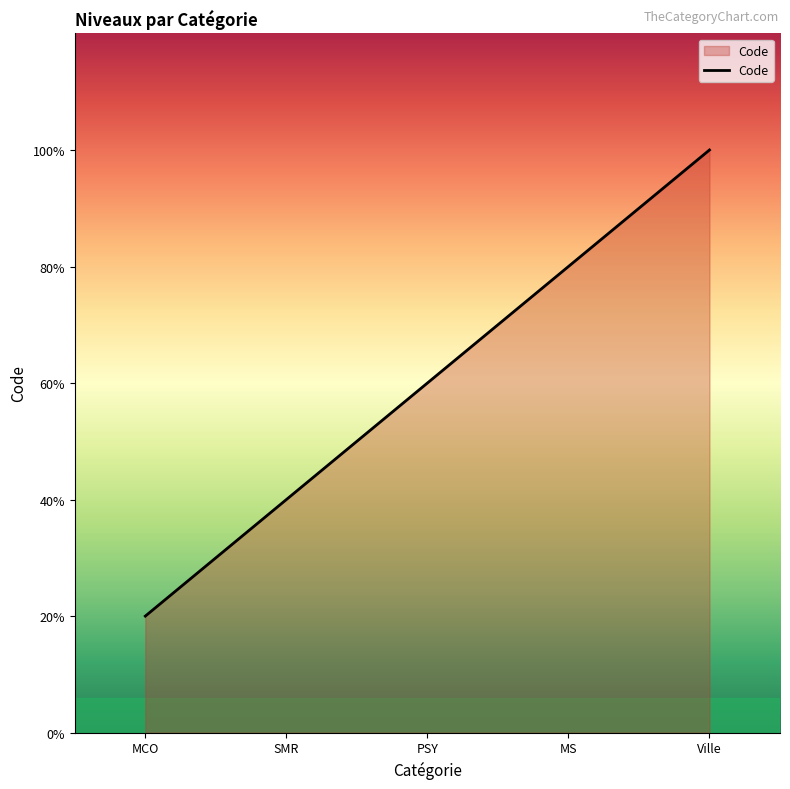

True or false: there are more than 1 points higher than both neighbors.

False